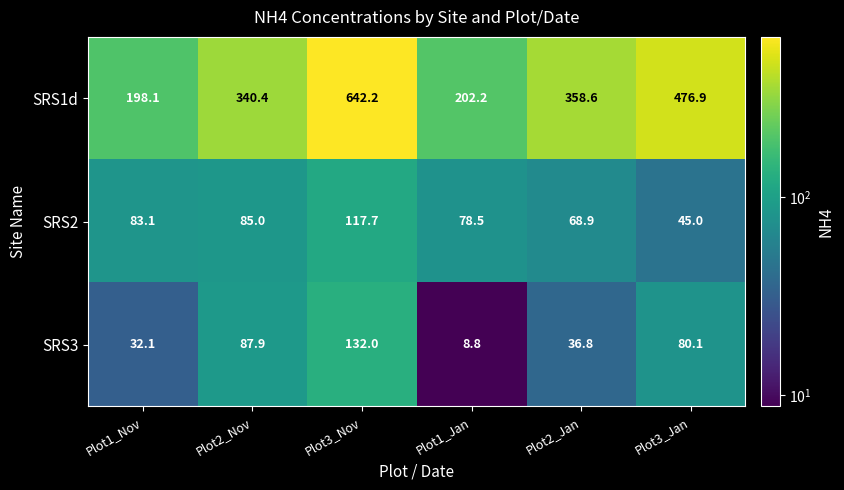

What is the total value across all series at Plot1_Jan?

289.5